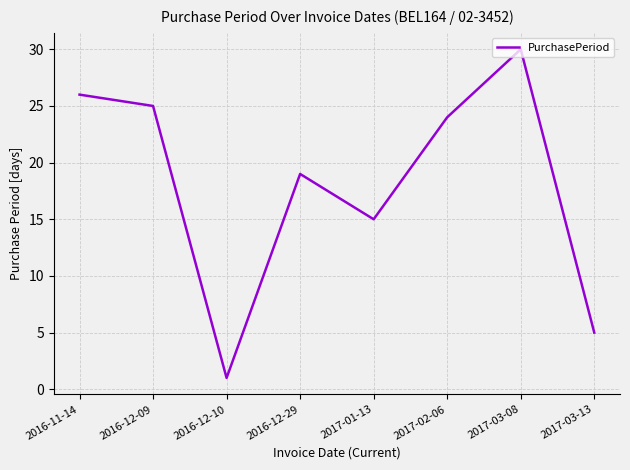

True or false: the data shows 26 at 2016-11-14.

True